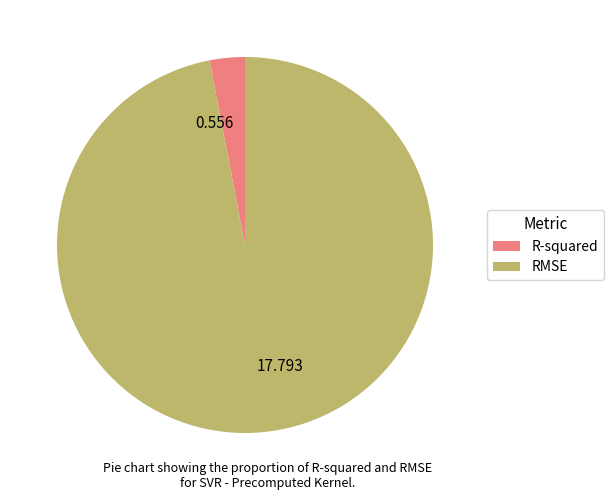

Combined, do RMSE and R-squared account for over 50%?

Yes